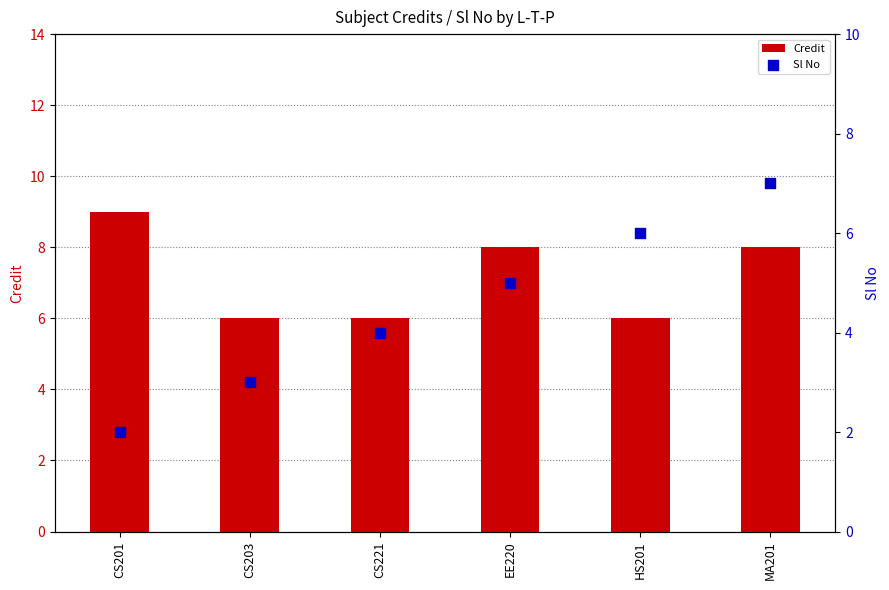

Which series reaches the minimum Y coordinate?

Sl No